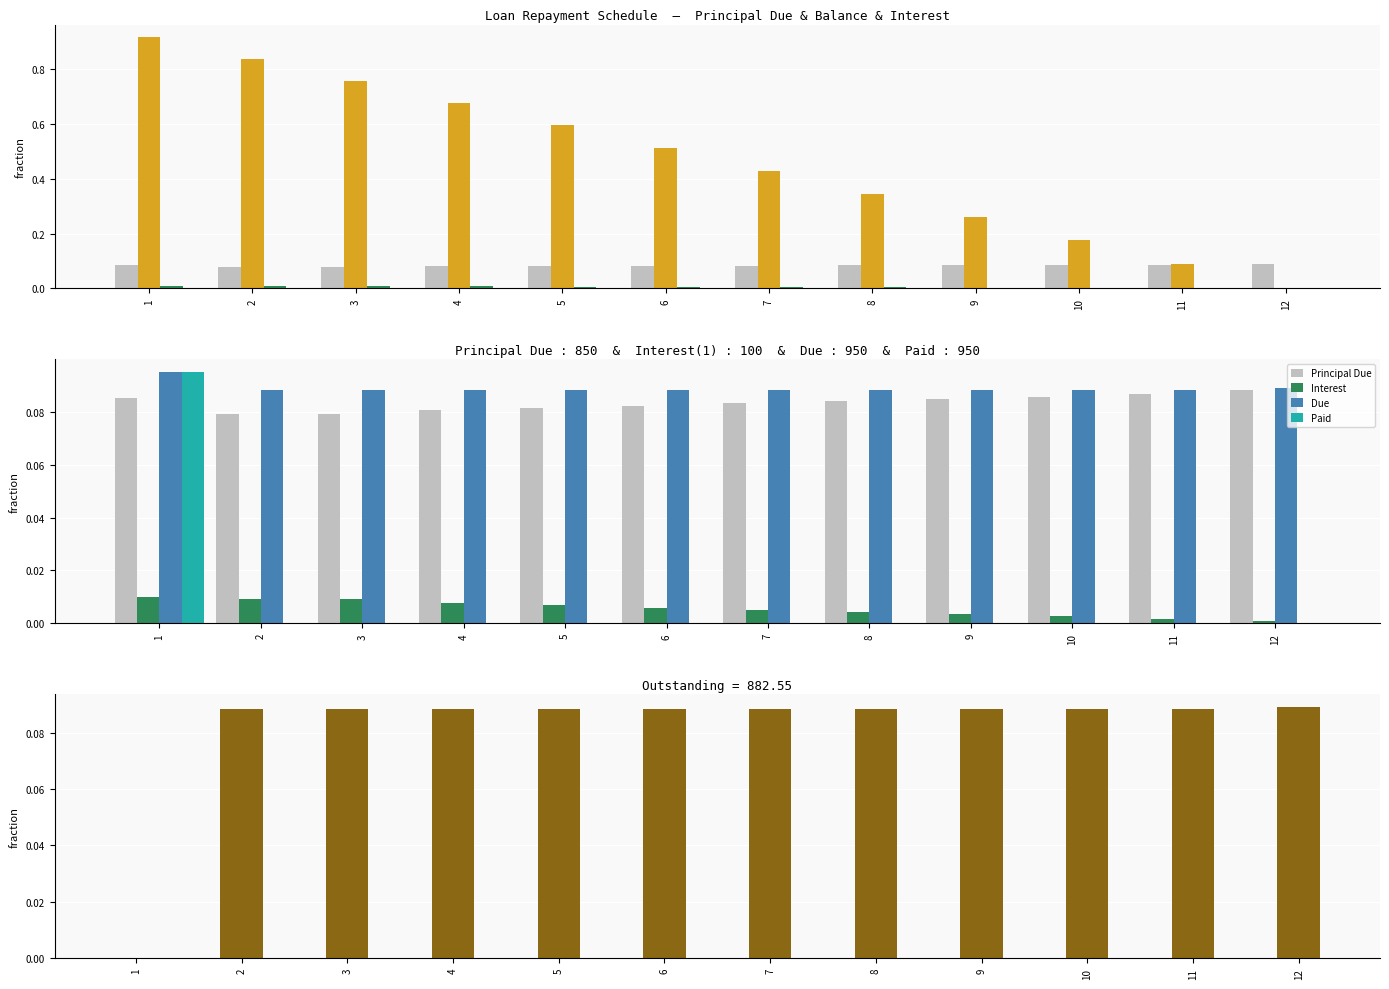

Which series has the largest total across all categories?

Balance of Loan